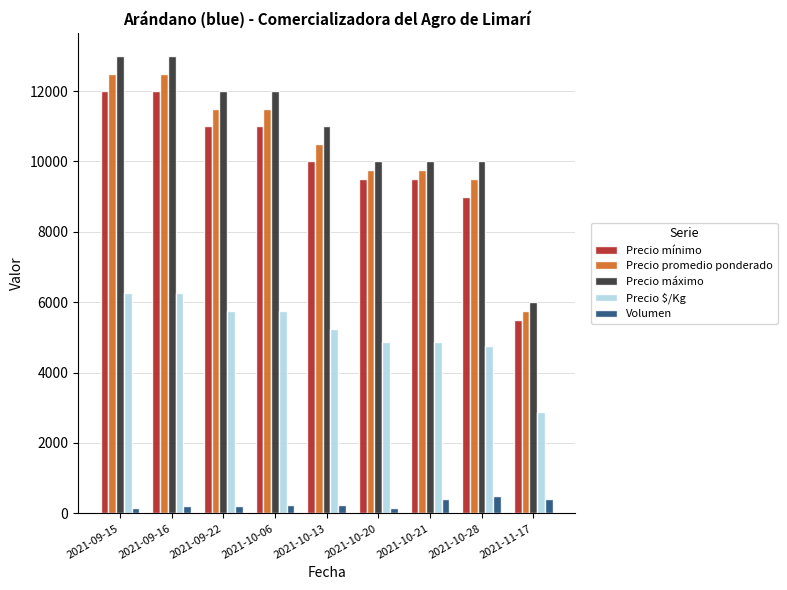

Read the Precio mínimo value at 2021-10-20.

9500